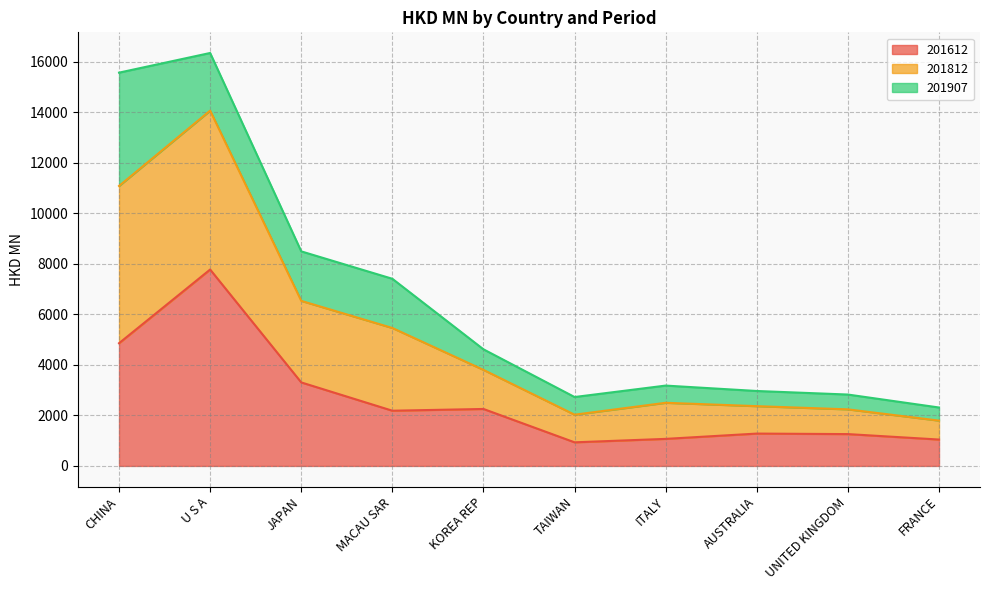

At which label does 201612 reach its peak?

U S A